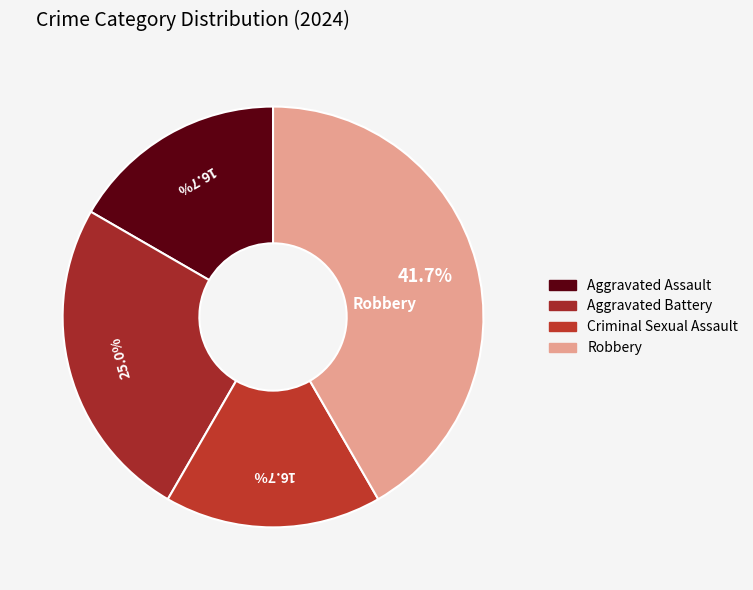

How many segments does this pie chart have?

4